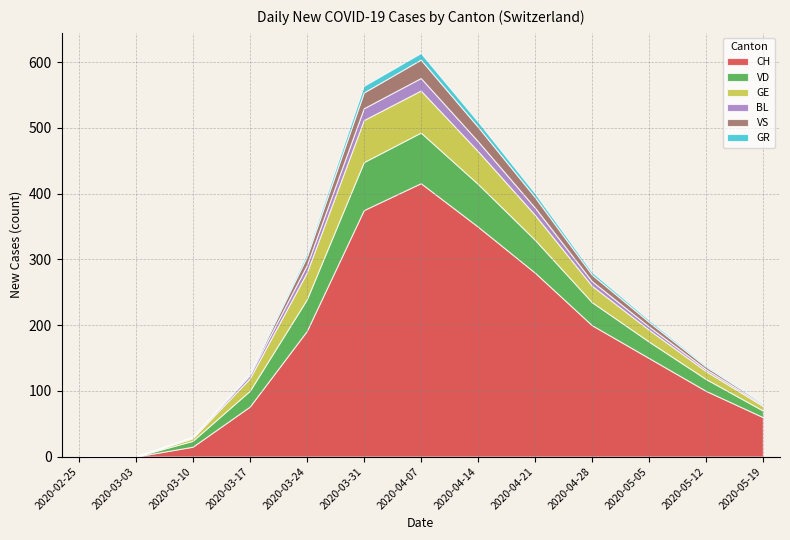

What is the value of the BL point at the 4th from the left?

5